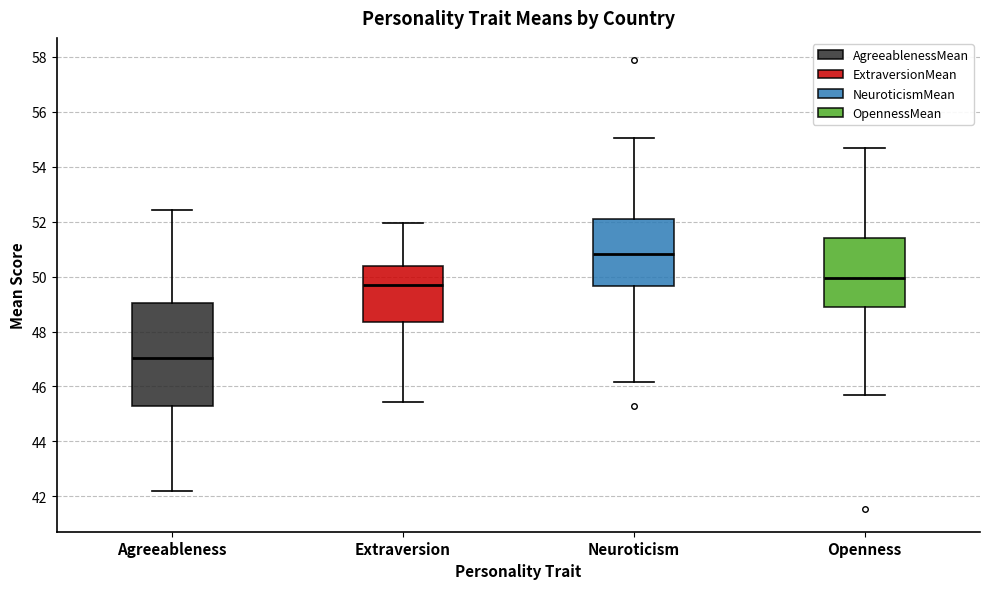

Reading left to right, read every box against the y-axis: the position of its median line, the range the box covers, and the ends of its whiskers. The values are not printed on the chart, so give them approximately, as read against the axis.

Agreeableness: median 47.0, box 45.2 to 49.0, whiskers 42.2 to 52.4
Extraversion: median 49.8, box 48.4 to 50.4, whiskers 45.4 to 52.0
Neuroticism: median 50.8, box 49.6 to 52.0, whiskers 46.2 to 55.0
Openness: median 50.0, box 48.8 to 51.4, whiskers 45.8 to 54.6